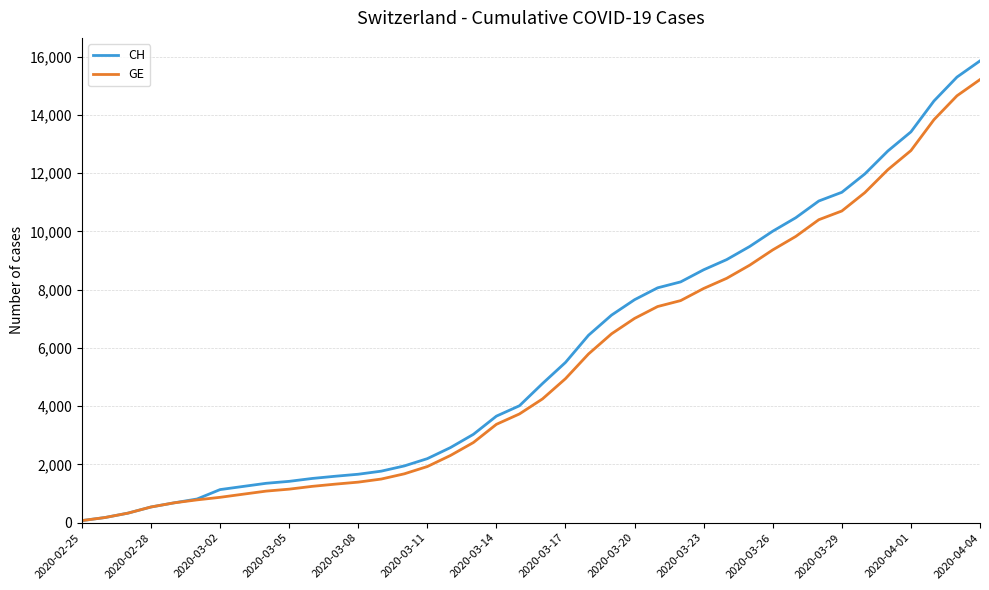

Which series has the widest spread of values?

CH